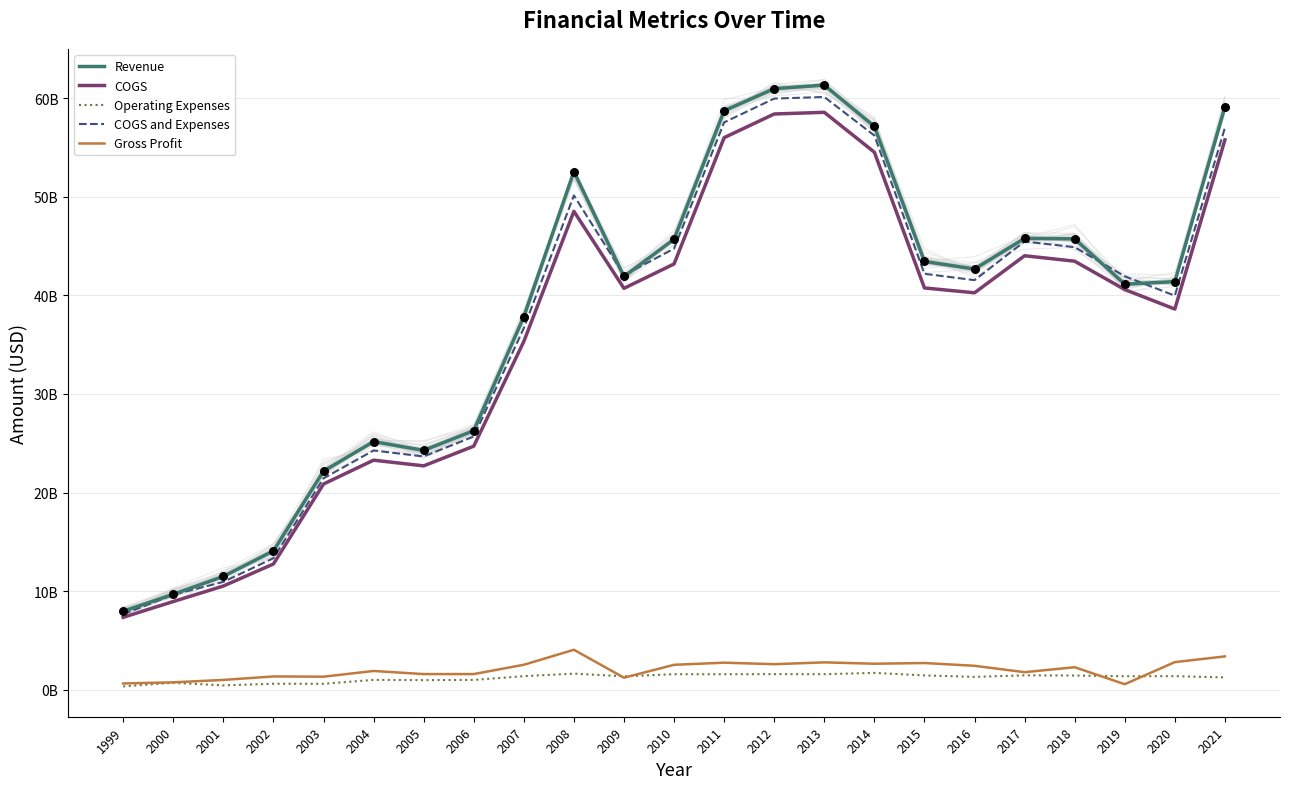

Is the value of COGS and Expenses at 2011 greater than the value of Revenue at 2015?

Yes